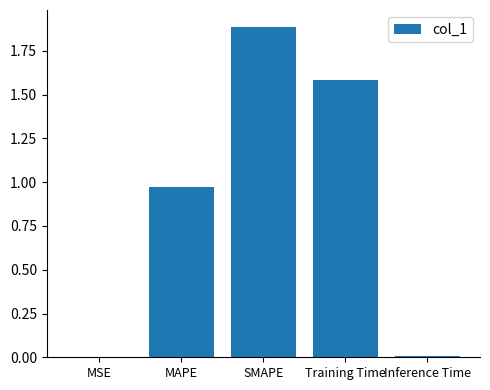

The chart shows a value of 0.0 at Inference Time. True or false?

True